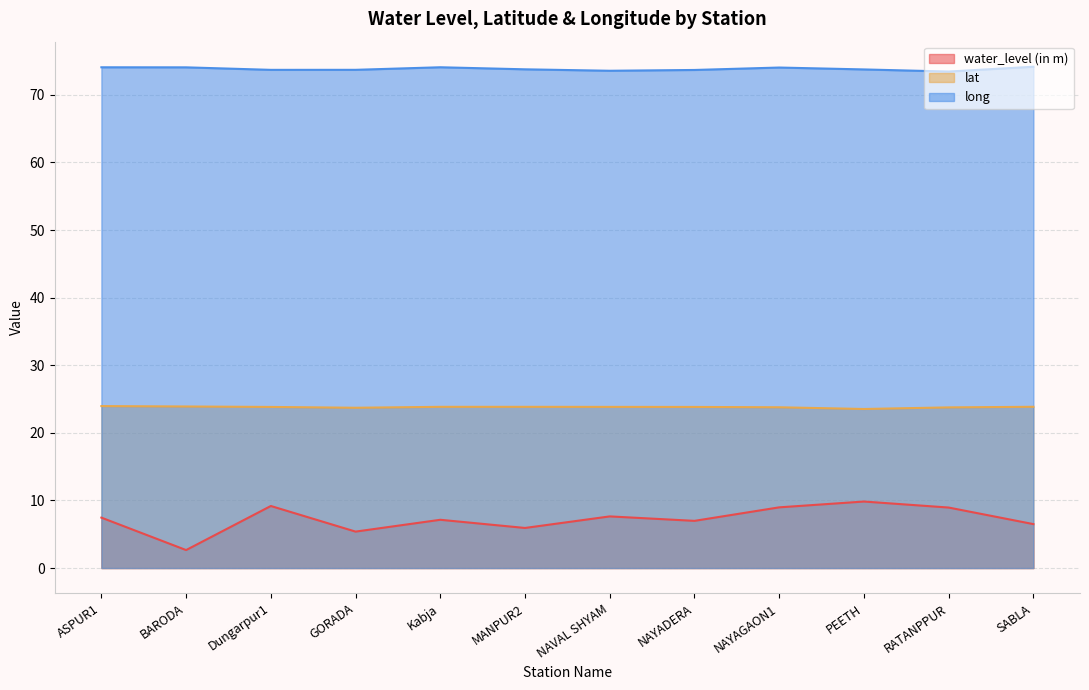

Which series has the largest total across all categories?

long